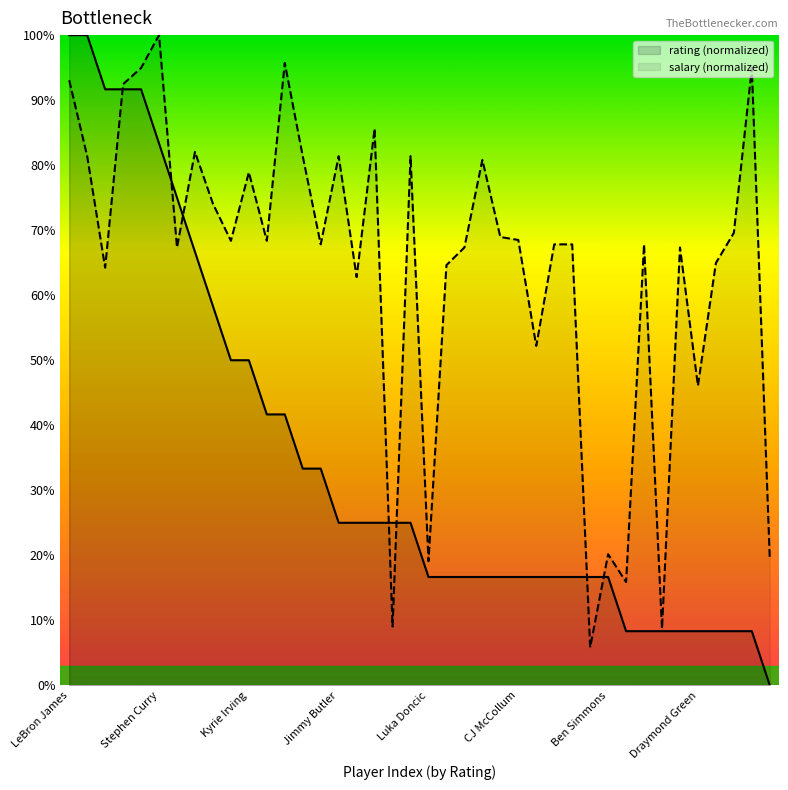

Reading left to right, list all the values displayed in this chart.

avg_rating: 100.0	100.0	91.7	91.7	91.7	83.3	75.0	66.7	58.3	50.0	50.0	41.7	41.7	33.3	33.3	25.0	25.0	25.0	25.0	25.0	16.7	16.7	16.7	16.7	16.7	16.7	16.7	16.7	16.7	16.7	16.7	8.3	8.3	8.3	8.3	8.3	8.3	8.3	8.3	0.0
avg_salary: 93.1	81.4	64.2	92.5	94.9	100.0	67.3	82.0	74.1	68.4	78.9	68.4	95.7	81.4	67.8	81.4	62.8	85.6	9.0	81.4	19.1	64.6	67.3	80.8	69.0	68.5	52.2	67.8	67.8	5.8	20.2	15.9	67.8	8.7	67.3	46.1	65.0	69.6	94.9	19.5